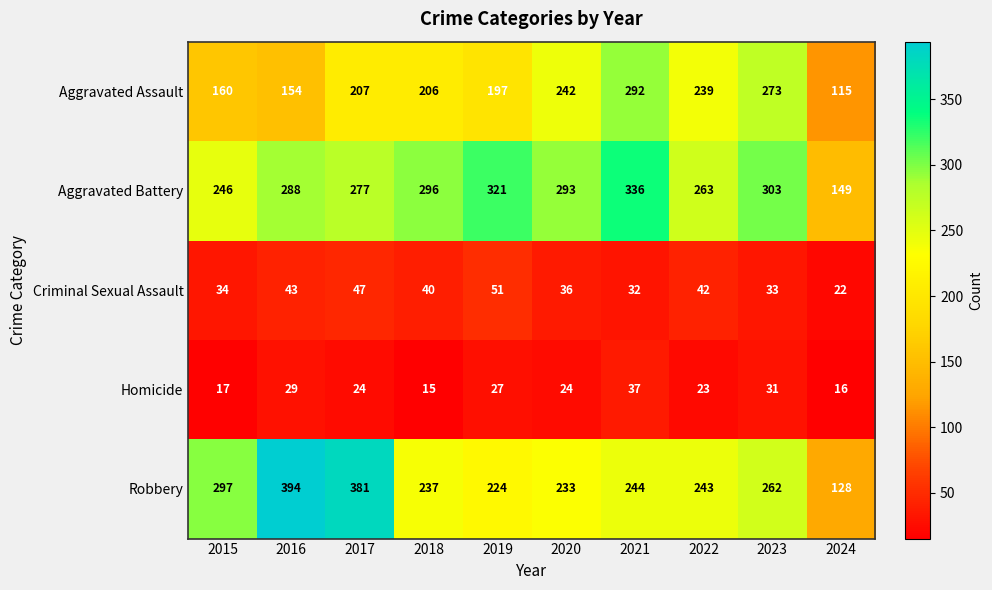

What is the average value of the Aggravated Battery series?

277